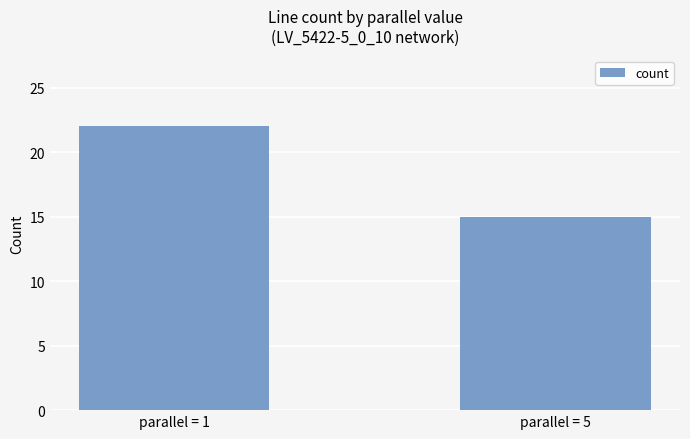

What is the value of the 1st bar from the left?

22